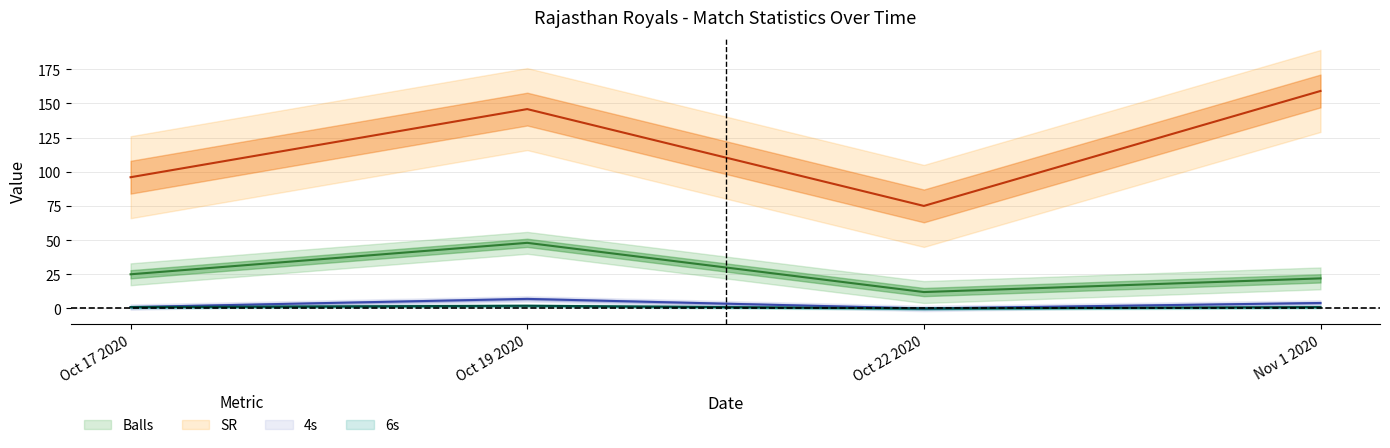

What is the highest value of the 6s series?

2.0